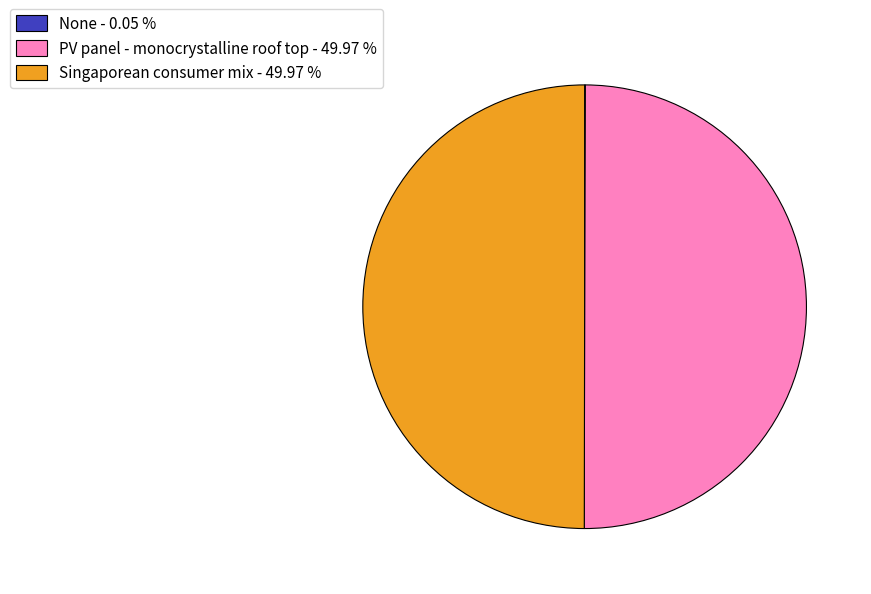

How many slices are in this pie chart?

3